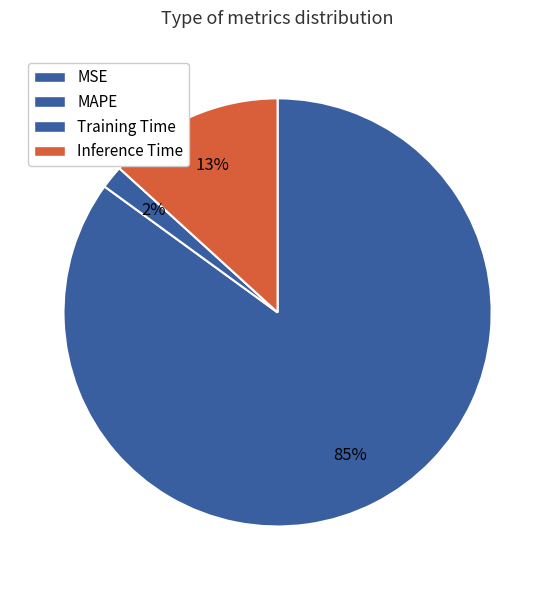

True or false: Training Time accounts for 1% of the total.

False